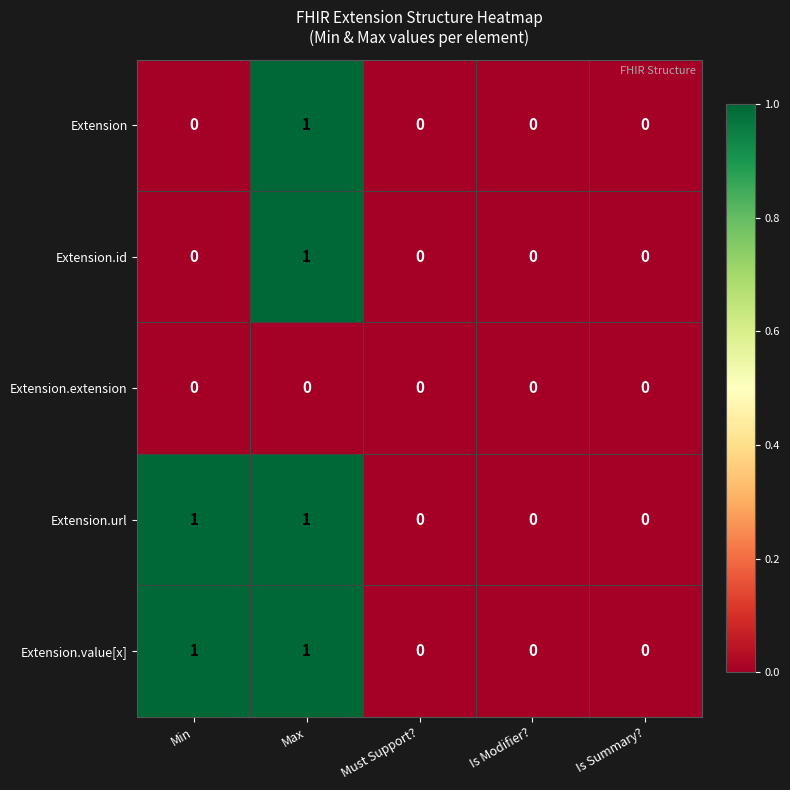

Reading left to right, list all the values displayed in this chart.

Extension: Min=0	Max=1	Must Support?=0	Is Modifier?=0	Is Summary?=0
Extension.id: Min=0	Max=1	Must Support?=0	Is Modifier?=0	Is Summary?=0
Extension.extension: Min=0	Max=0	Must Support?=0	Is Modifier?=0	Is Summary?=0
Extension.url: Min=1	Max=1	Must Support?=0	Is Modifier?=0	Is Summary?=0
Extension.value[x]: Min=1	Max=1	Must Support?=0	Is Modifier?=0	Is Summary?=0